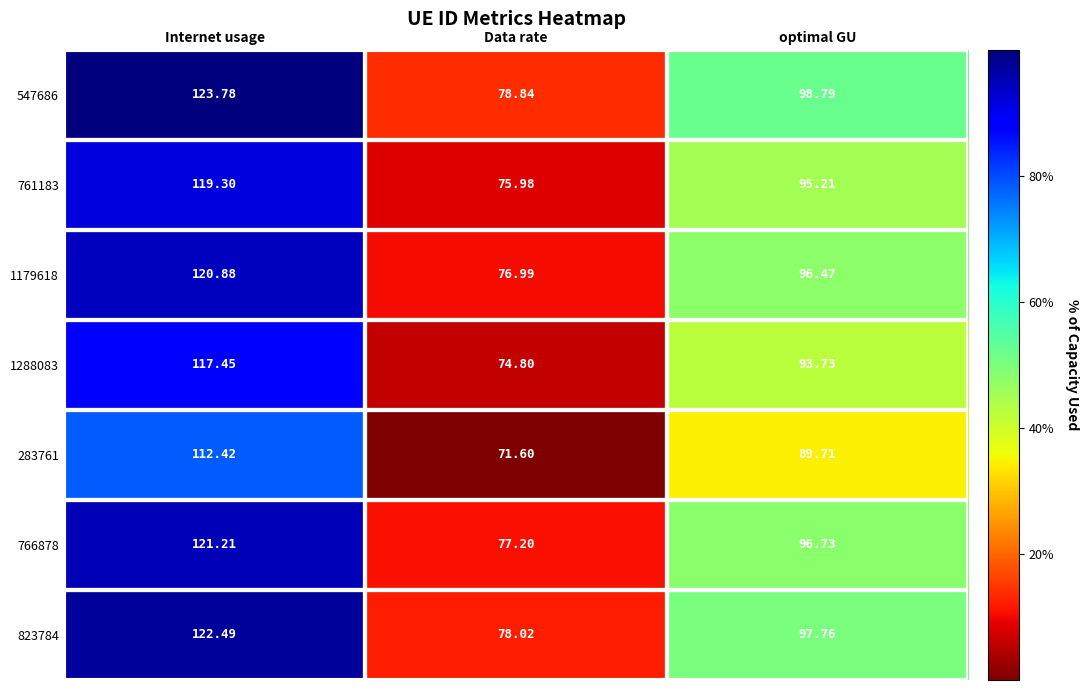

Which series has the largest total across all categories?

547686